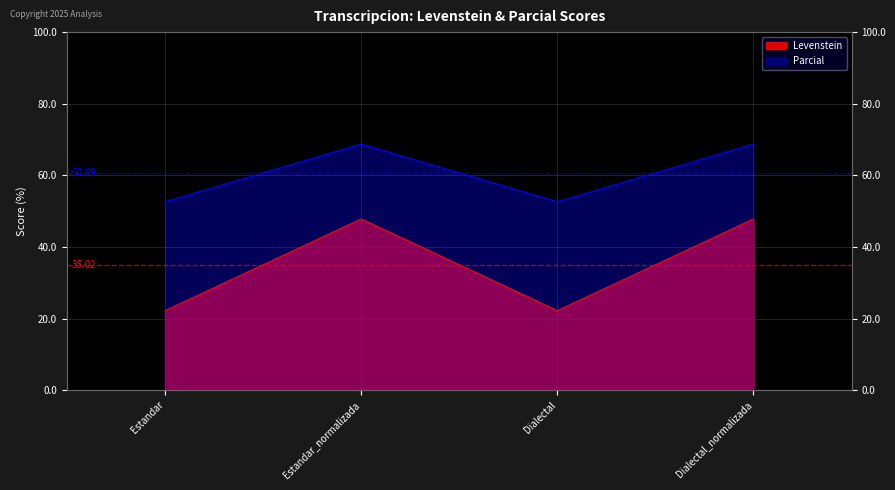

True or false: Levenstein has a value of 22.2 at Dialectal.

True